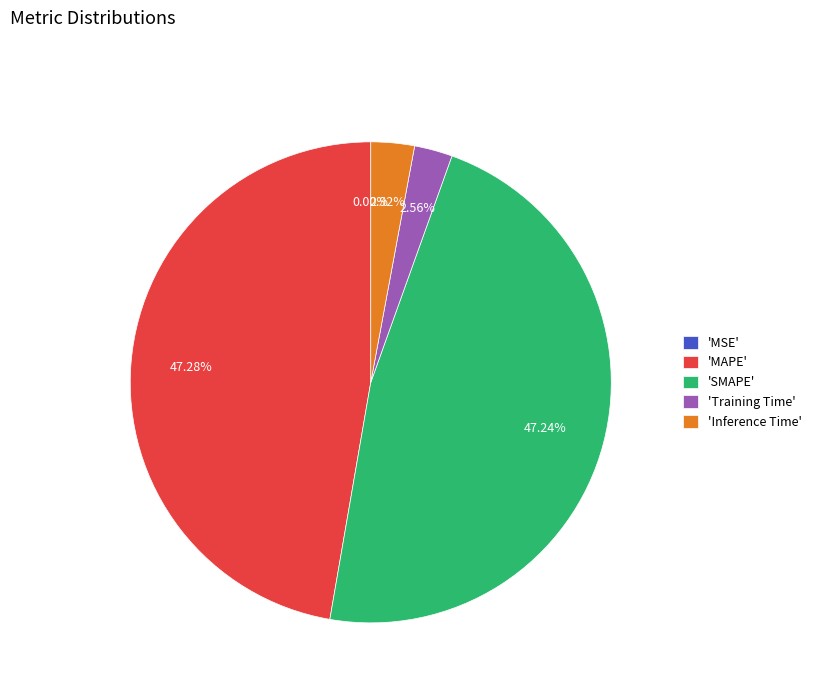

Between 'Training Time' and 'MAPE', which is larger?

'MAPE'